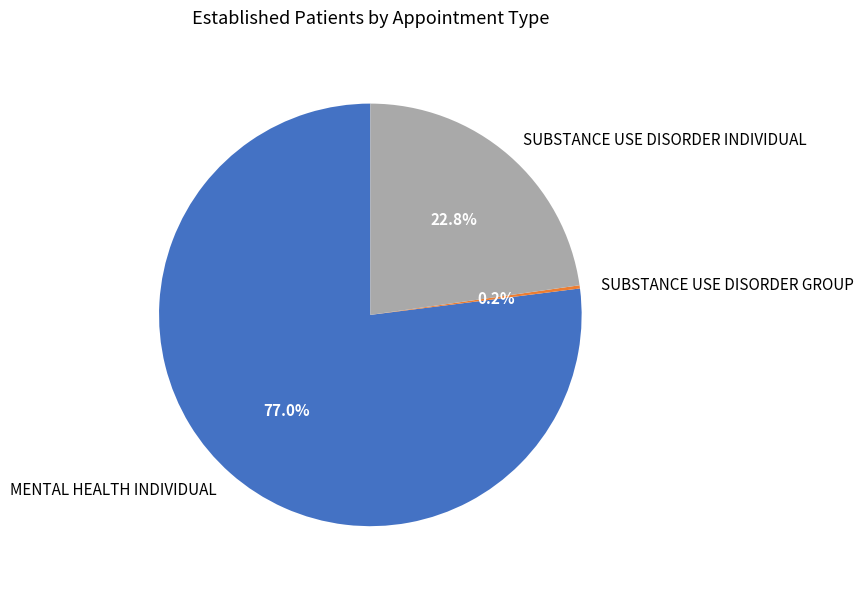

To the nearest percent, what is the difference between the largest and smallest slice percentages?

77%